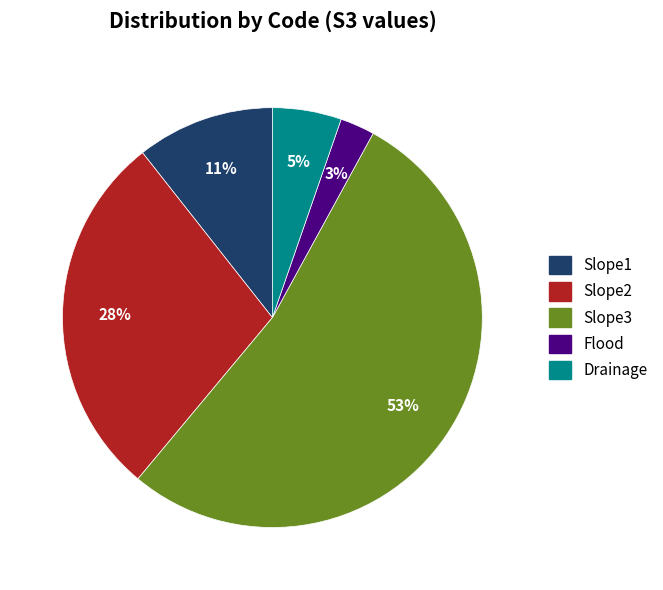

What is the largest slice in the pie chart?

Slope3